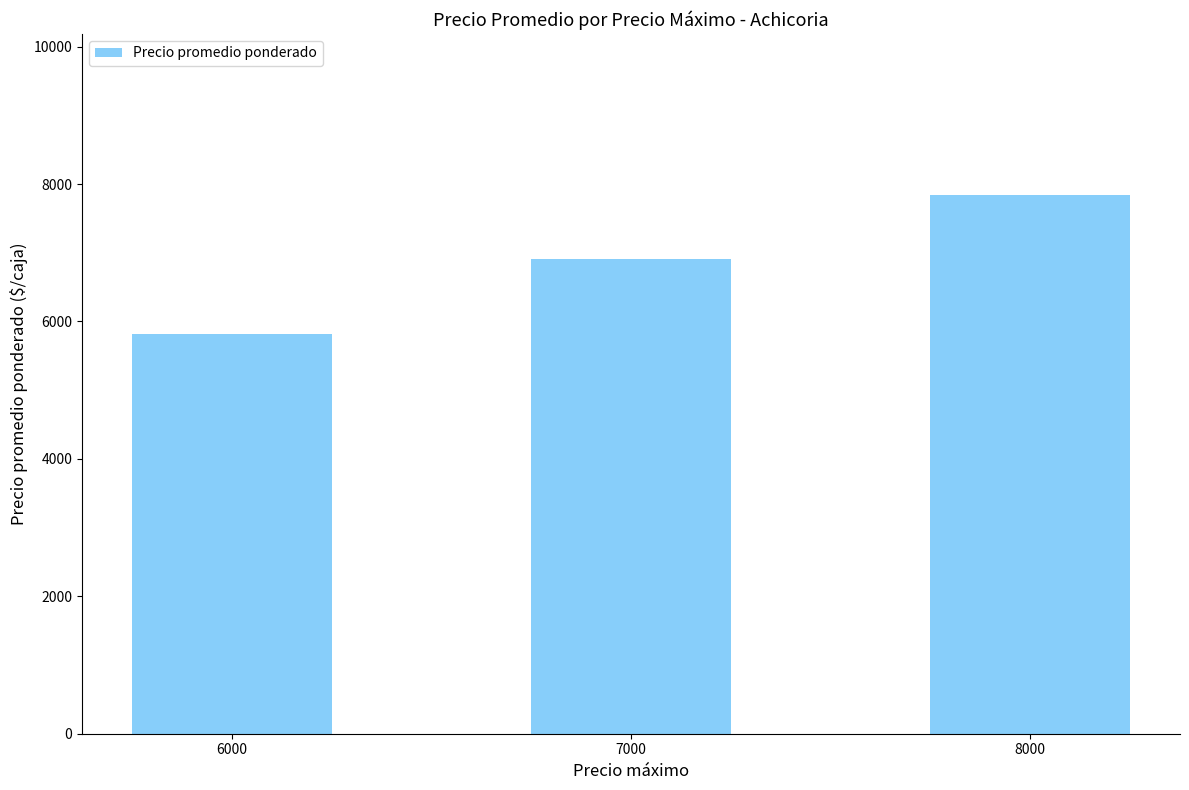

Is it true that the value at 6000 is 5816.3?

True